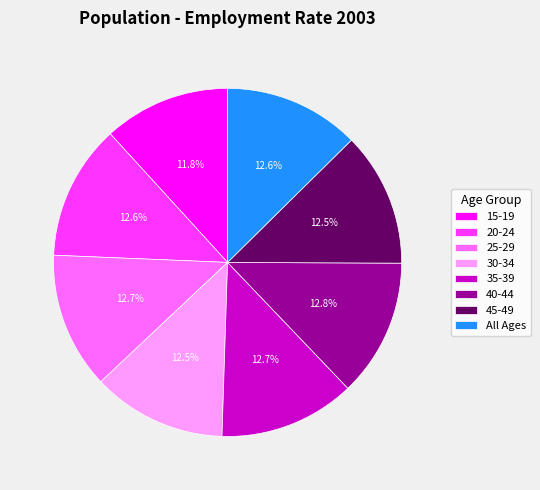

To the nearest percent, what percentage of the pie is All Ages?

13%